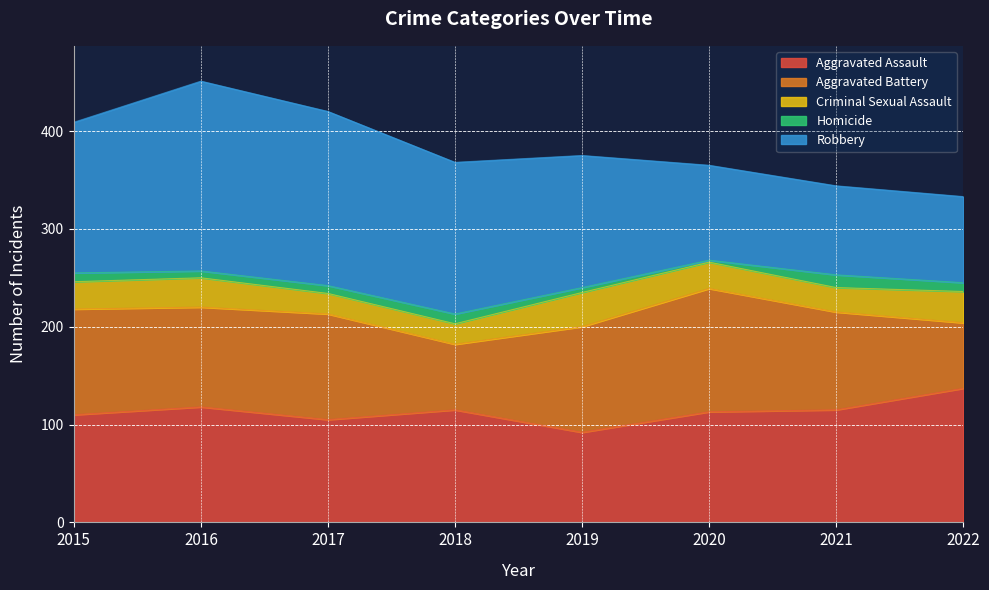

Reading right to left, what are all the values shown in this chart?

Aggravated Assault: 137	115	113	92	115	105	118	110
Aggravated Battery: 67	100	126	108	67	108	102	108
Criminal Sexual Assault: 32	25	27	35	21	21	30	28
Homicide: 9	13	2	5	10	8	7	9
Robbery: 88	91	97	135	155	178	194	154